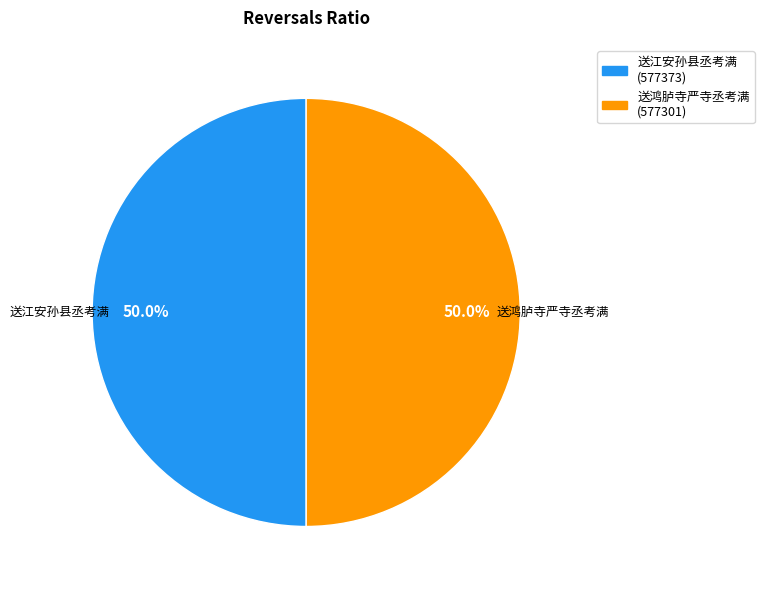

What is the total percentage of 送江安孙县丞考满 and 送鸿胪寺严寺丞考满?

100.0%